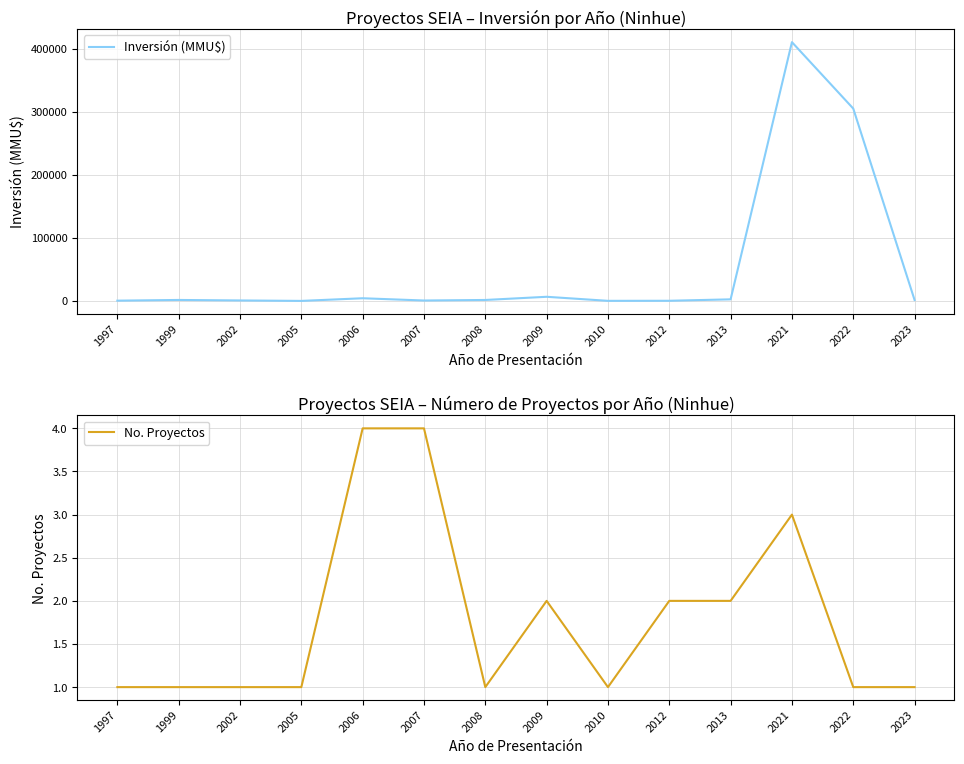

Which series changed the most between 2009 and 2023?

Inversión (MMU$)